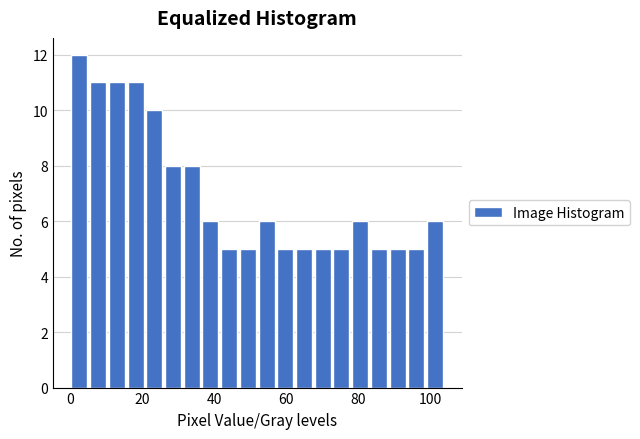

Around what value on the x-axis is the tallest bar? Give the approximate position of its centre, as read against the axis.

2